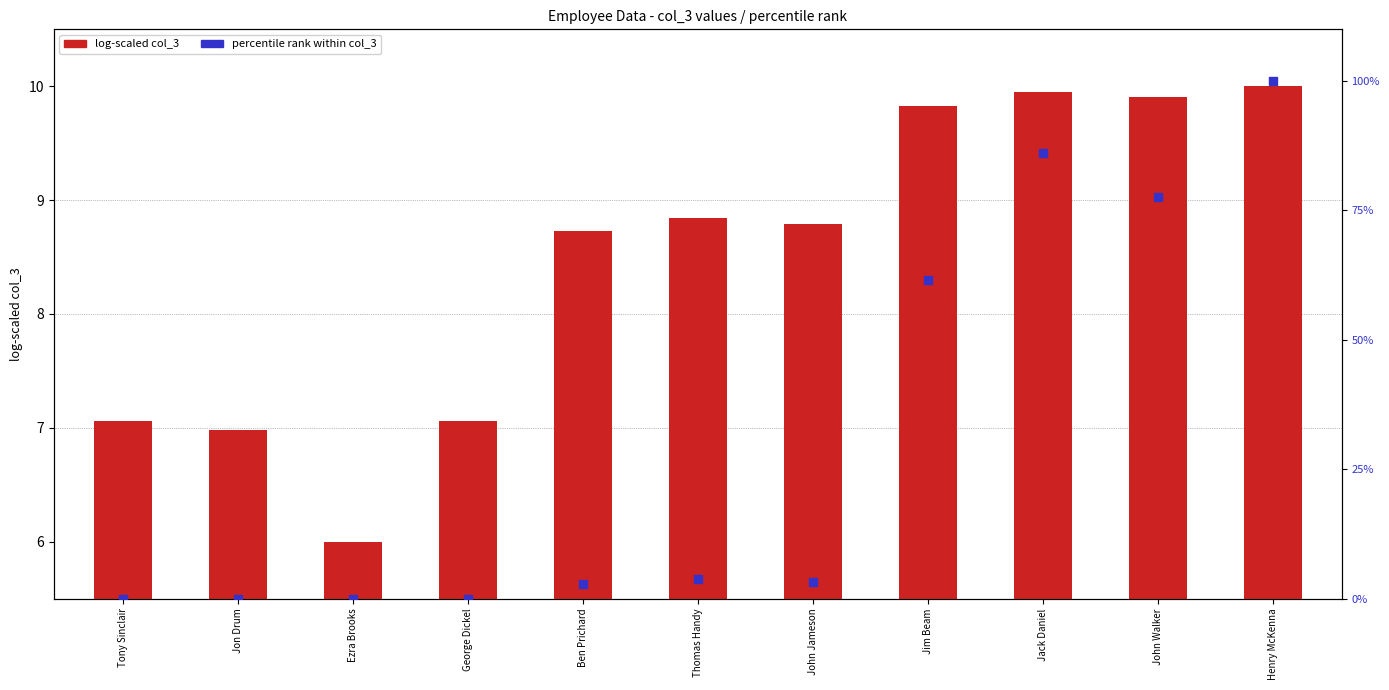

Which series contains the highest Y value?

percentile rank within col_3